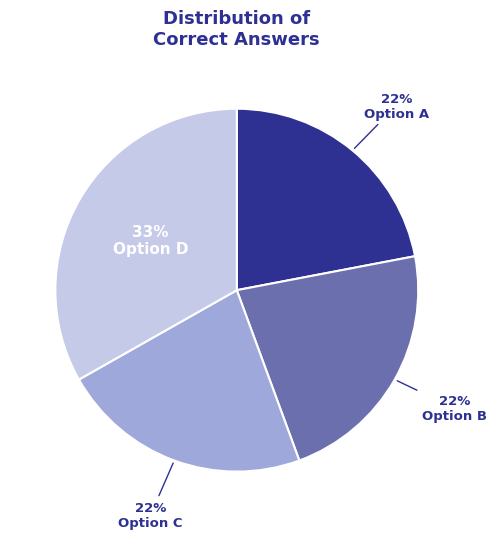

To the nearest percent, what percentage of the pie is Option B?

22%